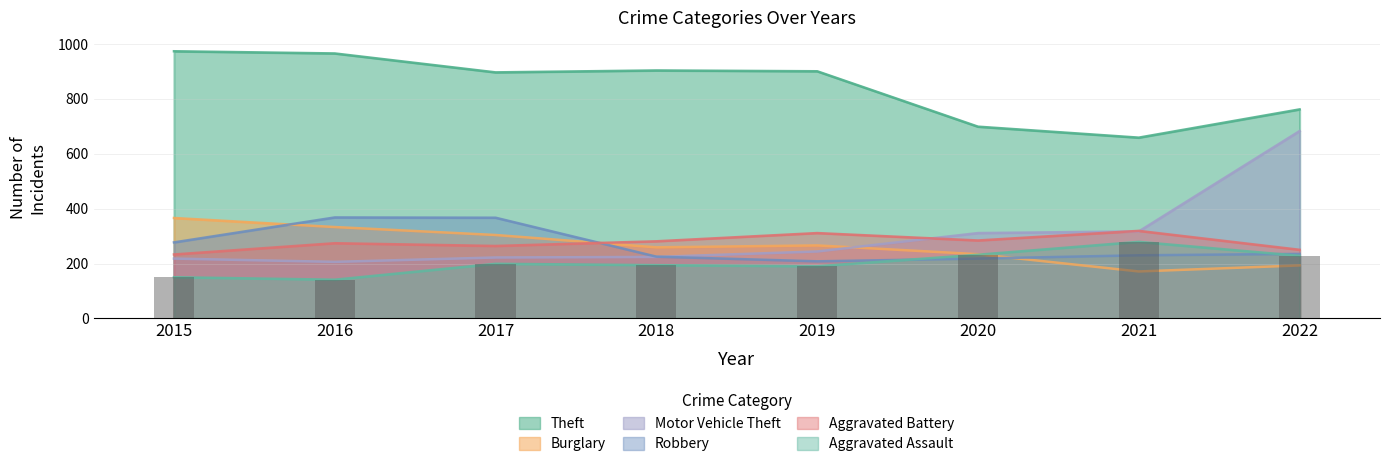

What is the minimum value for Burglary?

171